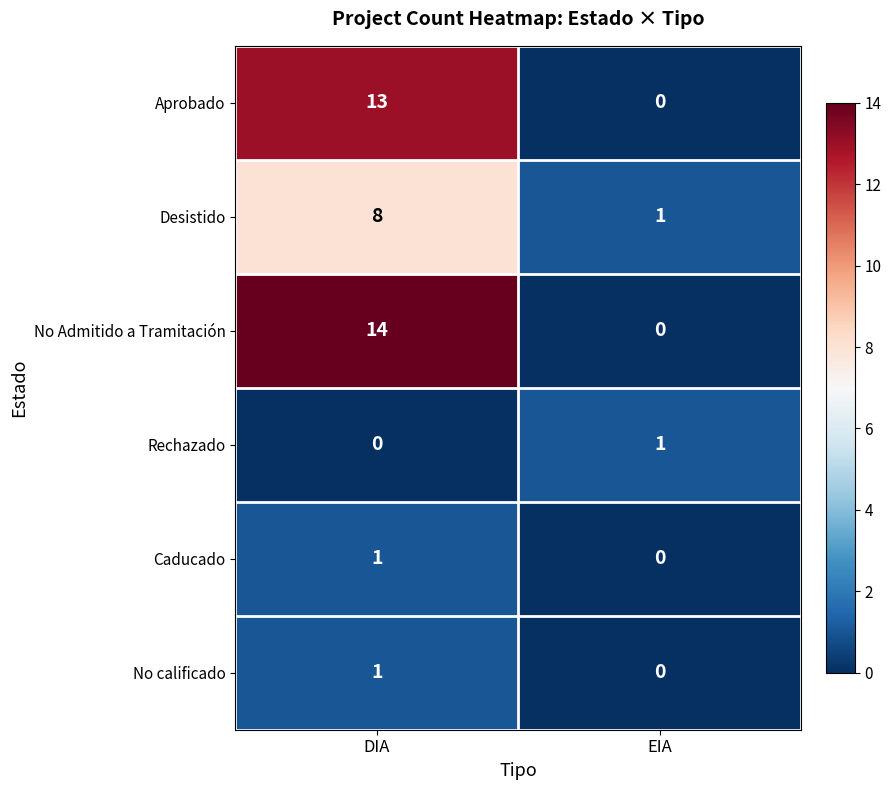

What is the approximate value of Aprobado at DIA?

13